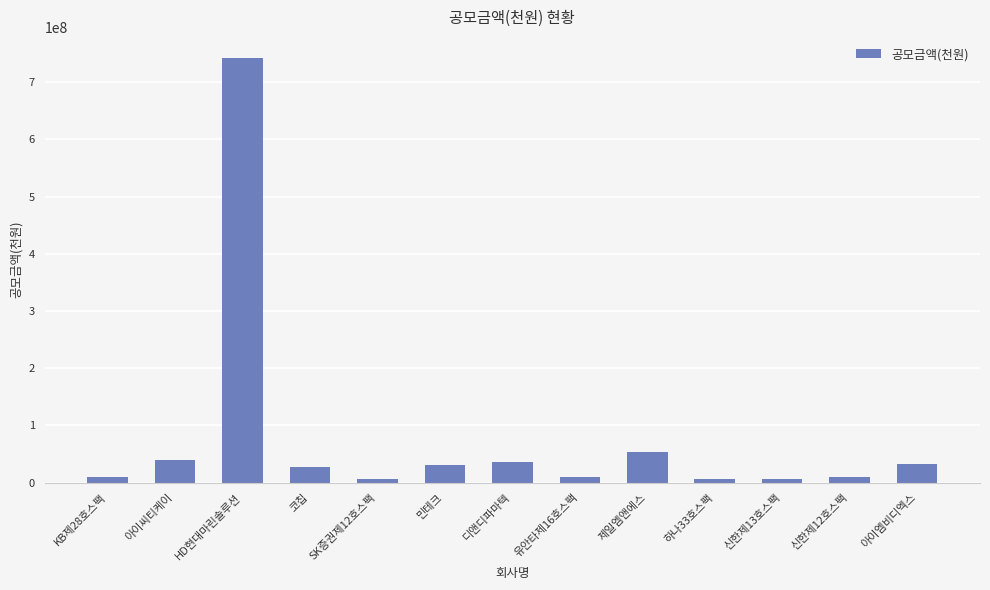

True or false: the data shows 39400000 at 아이씨티케이.

True